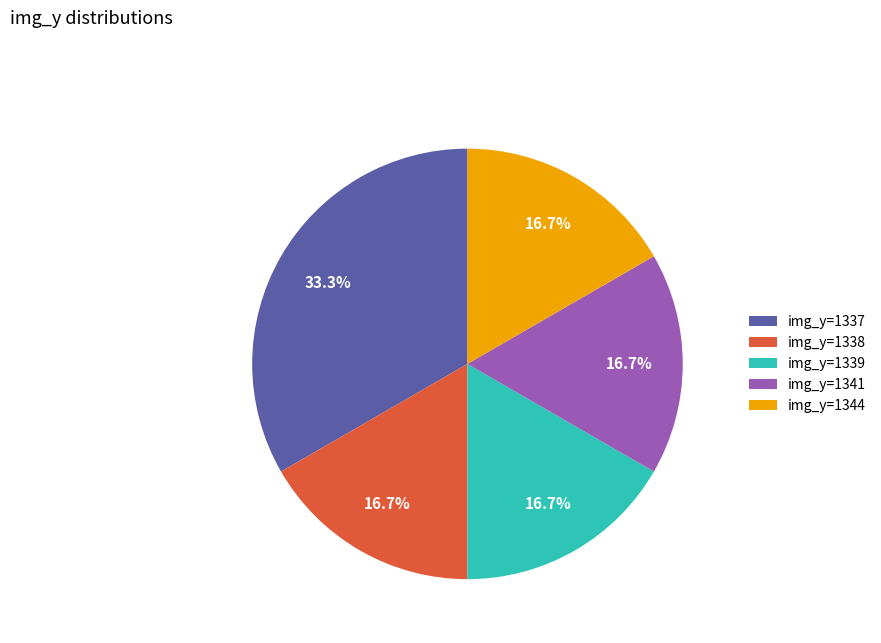

Count the number of slices in the pie.

5